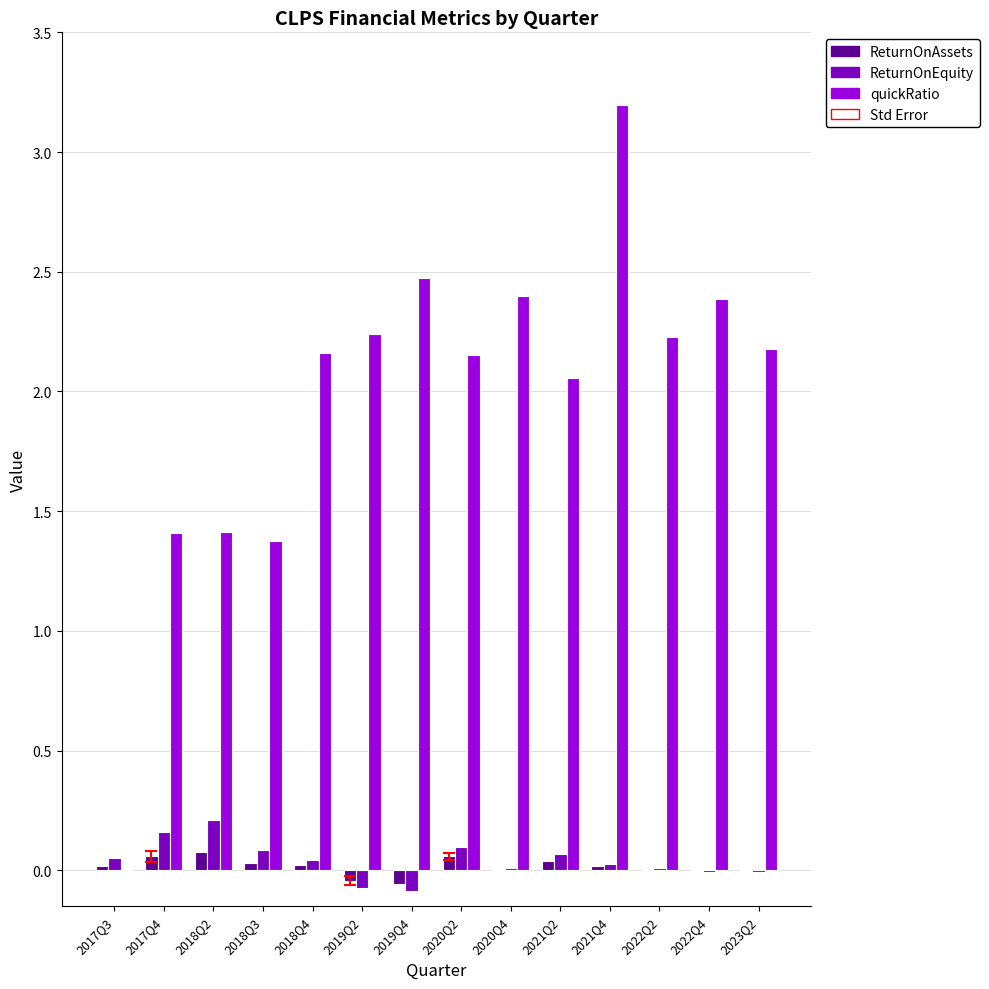

Which series has the largest total across all categories?

quickRatio